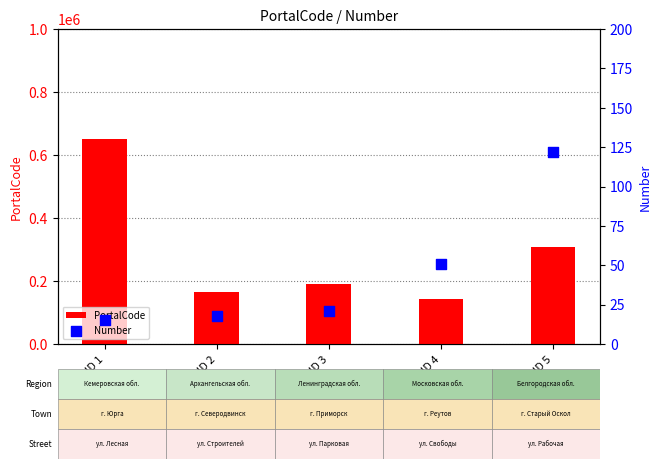

At which category is the sum across all series the highest?

ID 1